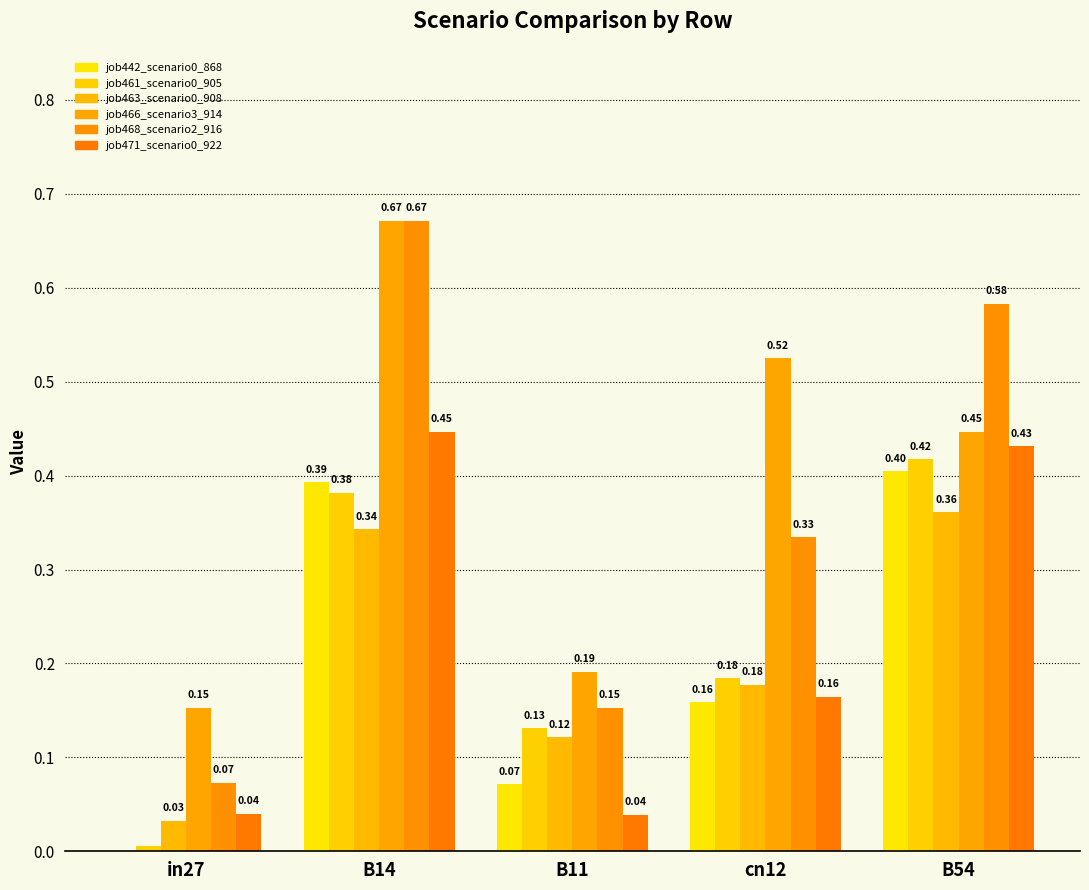

Which series has the widest spread of values?

job468_scenario2_916